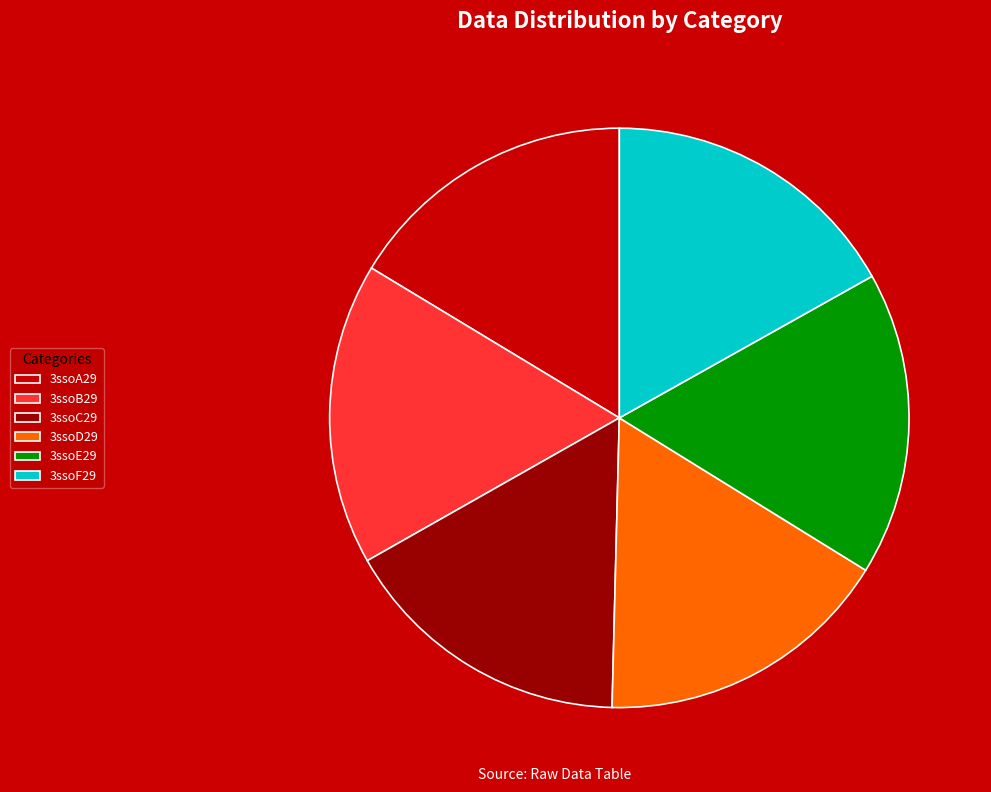

How many segments does this pie chart have?

6